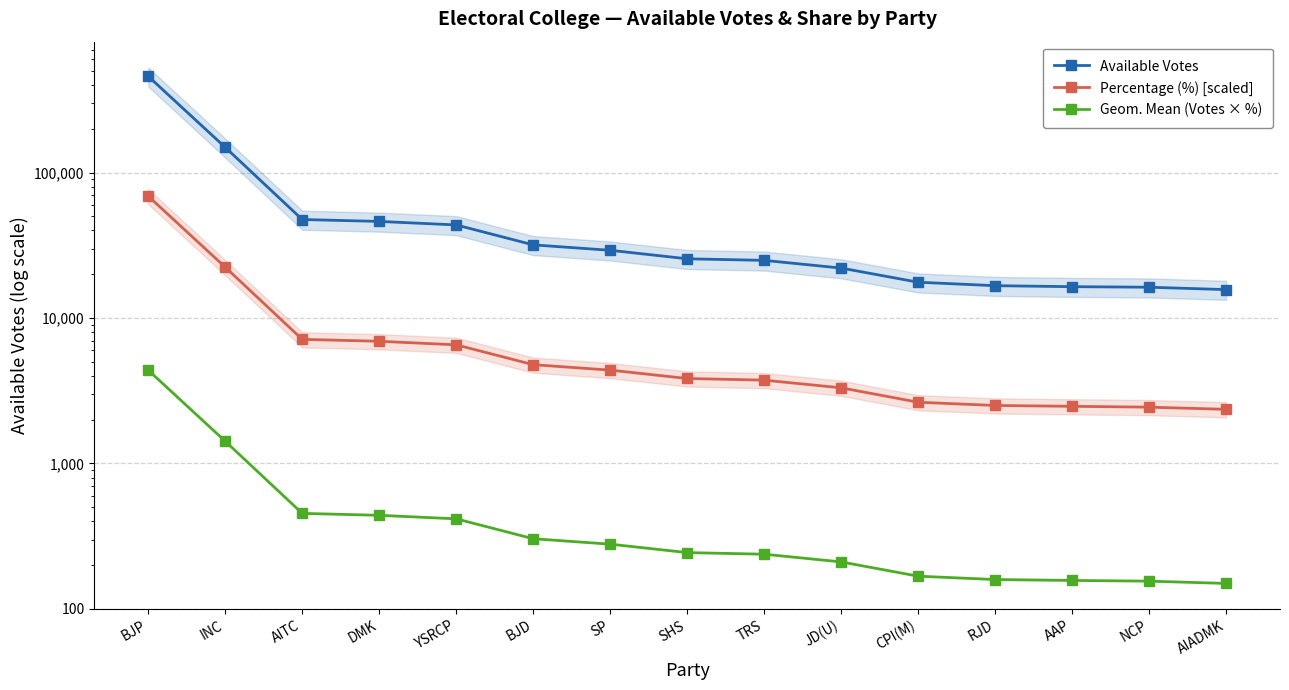

Reading left to right, list all the values displayed in this chart.

Available Votes: 459379.0	149139.0	47592.0	46168.0	43674.0	31854.0	29233.0	25551.0	24924.0	22061.0	17633.0	16691.0	16432.0	16291.0	15688.0
Percentage (%) [scaled]: 68906.9	22370.0	7138.0	6923.7	6544.5	4780.6	4385.0	3841.0	3742.1	3313.5	2637.6	2505.7	2472.7	2439.8	2357.3
Geom. Mean (Votes × %): 4382.0	1422.6	454.0	440.3	416.4	303.9	278.9	244.0	237.9	210.6	168.0	159.3	157.0	155.3	149.8